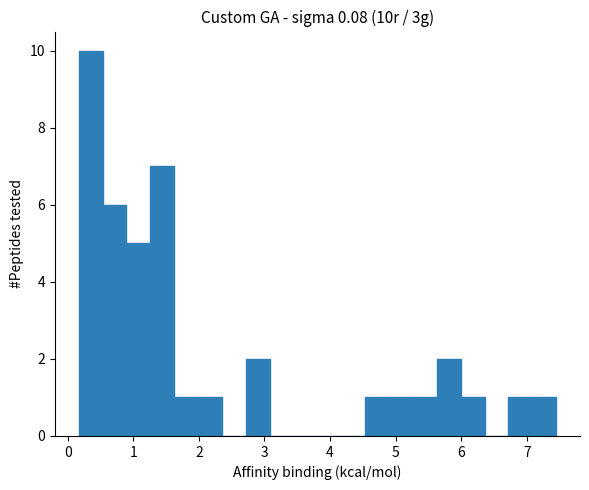

Read against the x-axis, roughly where is the centre of the tallest bar?

0.3